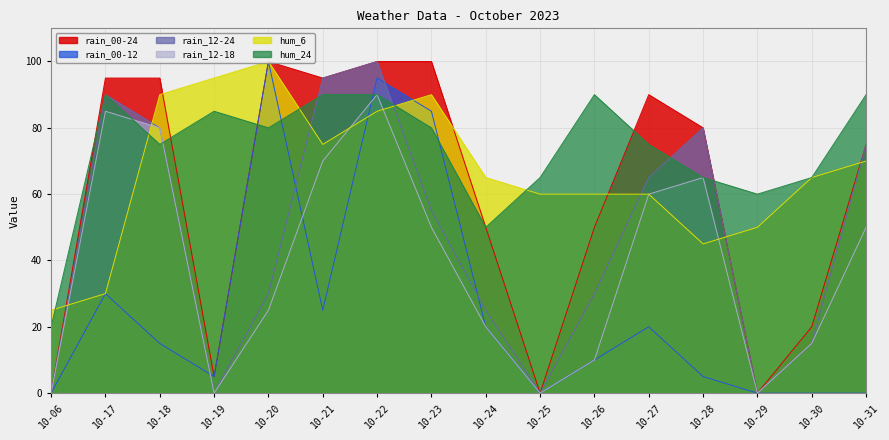

Between 10-28 and 10-06, which is larger?

10-28